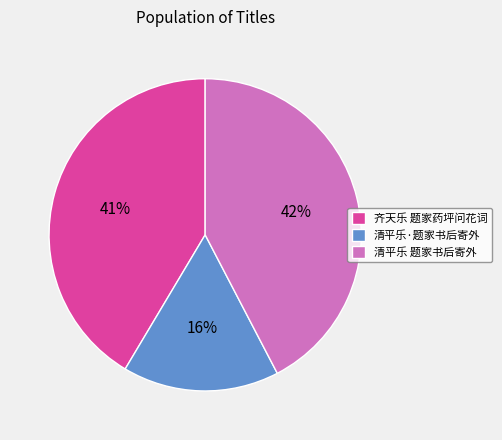

To the nearest percent, what is the combined percentage of 清平乐·题家书后寄外 and 齐天乐 题家药坪问花词?

58%